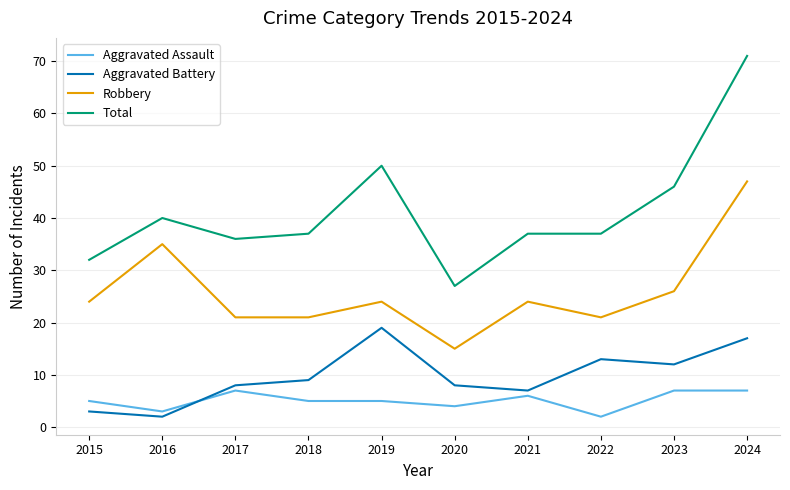

Reading left to right, extract all data points from this chart.

Aggravated Assault: 2015=5	2016=3	2017=7	2018=5	2019=5	2020=4	2021=6	2022=2	2023=7	2024=7
Aggravated Battery: 2015=3	2016=2	2017=8	2018=9	2019=19	2020=8	2021=7	2022=13	2023=12	2024=17
Robbery: 2015=24	2016=35	2017=21	2018=21	2019=24	2020=15	2021=24	2022=21	2023=26	2024=47
Total: 2015=32	2016=40	2017=36	2018=37	2019=50	2020=27	2021=37	2022=37	2023=46	2024=71